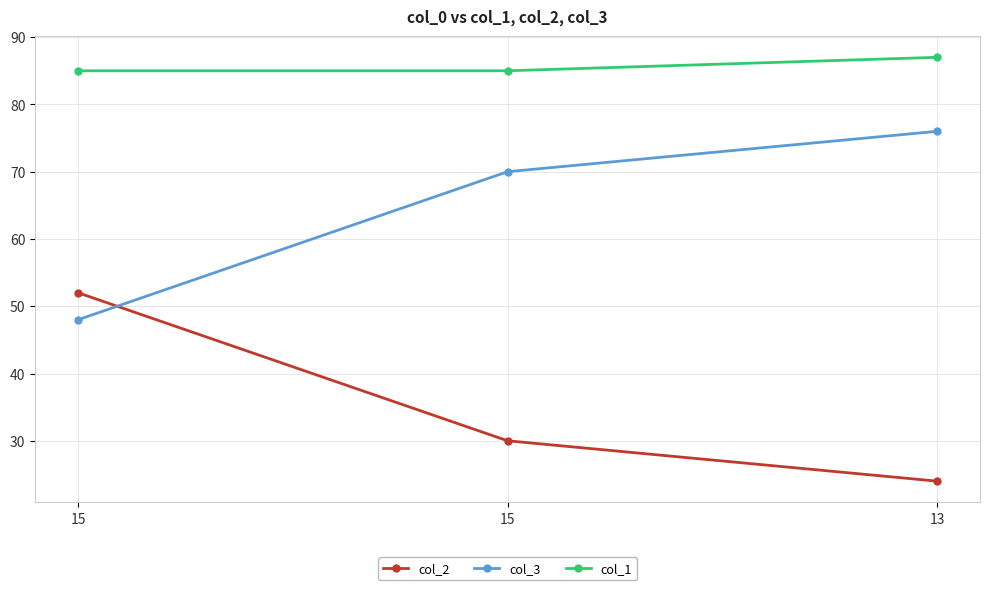

What is the total value across all series at 15?

185